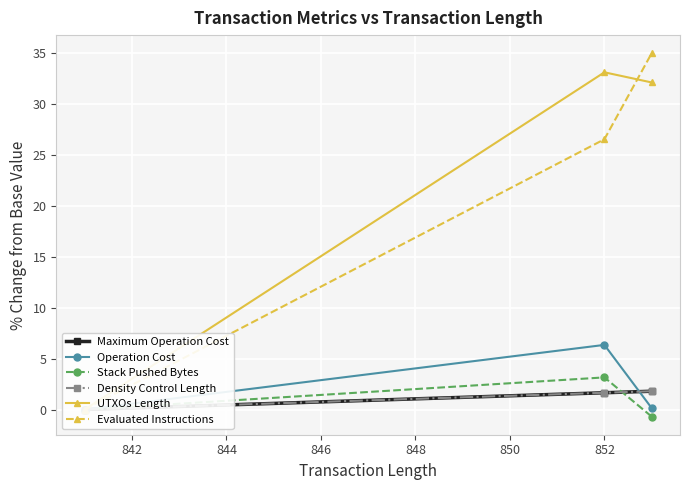

How many Density Control Length values are between 0 and 1?

1